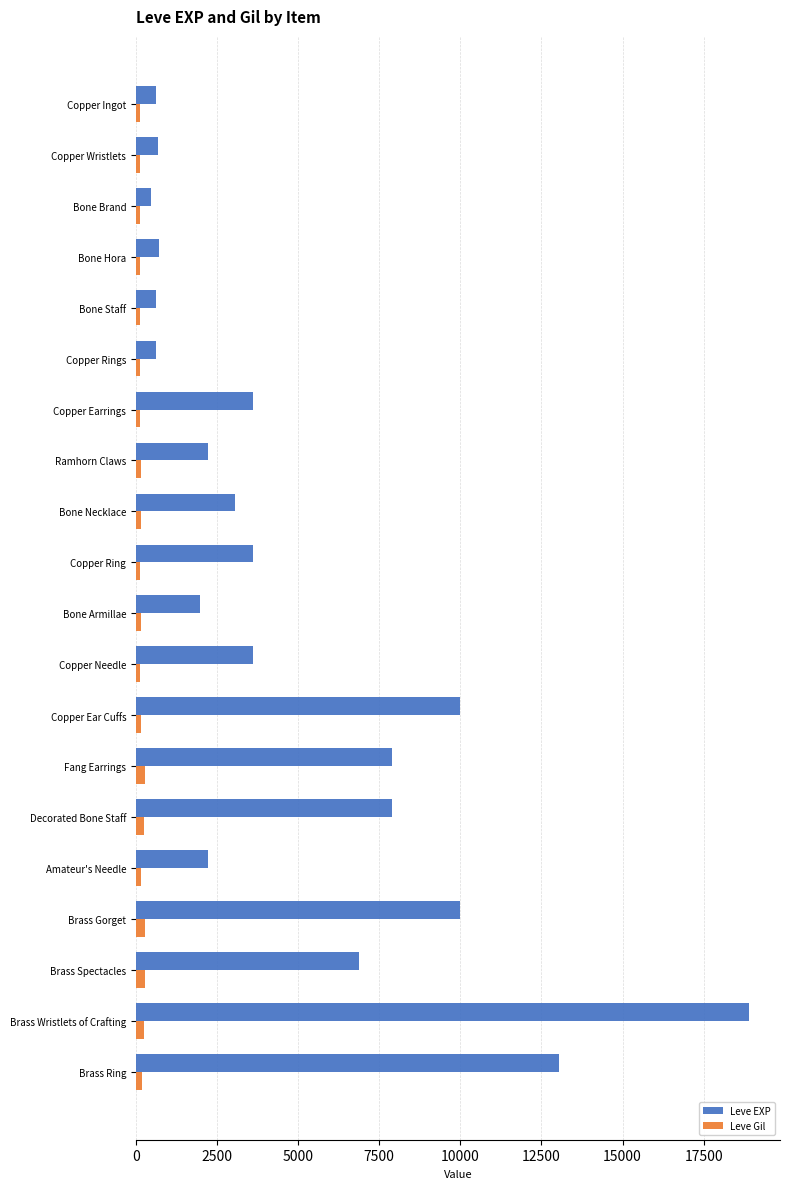

Which series changed the most between Copper Needle and Fang Earrings?

Leve EXP